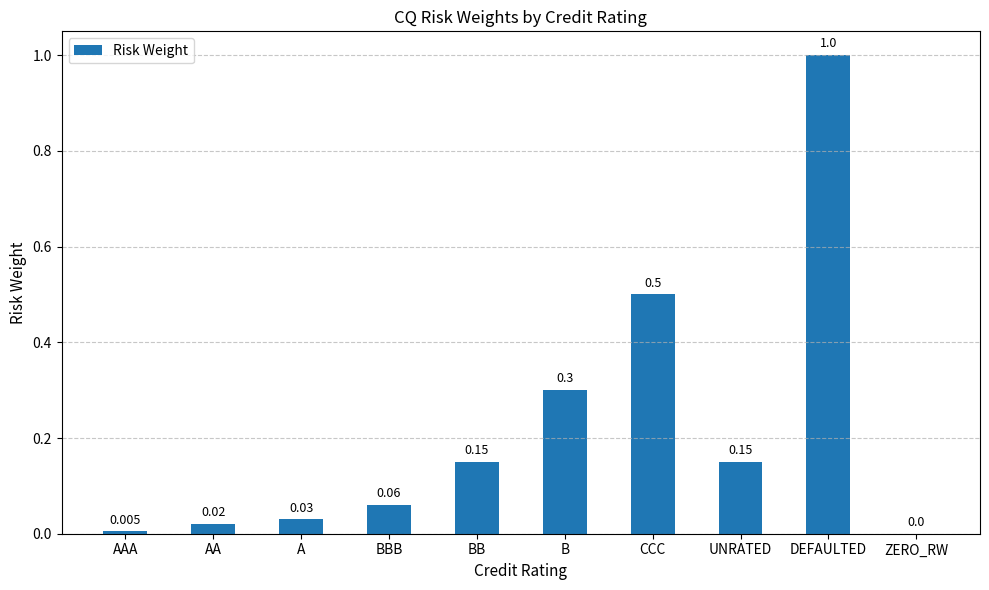

At which category does the chart reach its peak across all series?

DEFAULTED